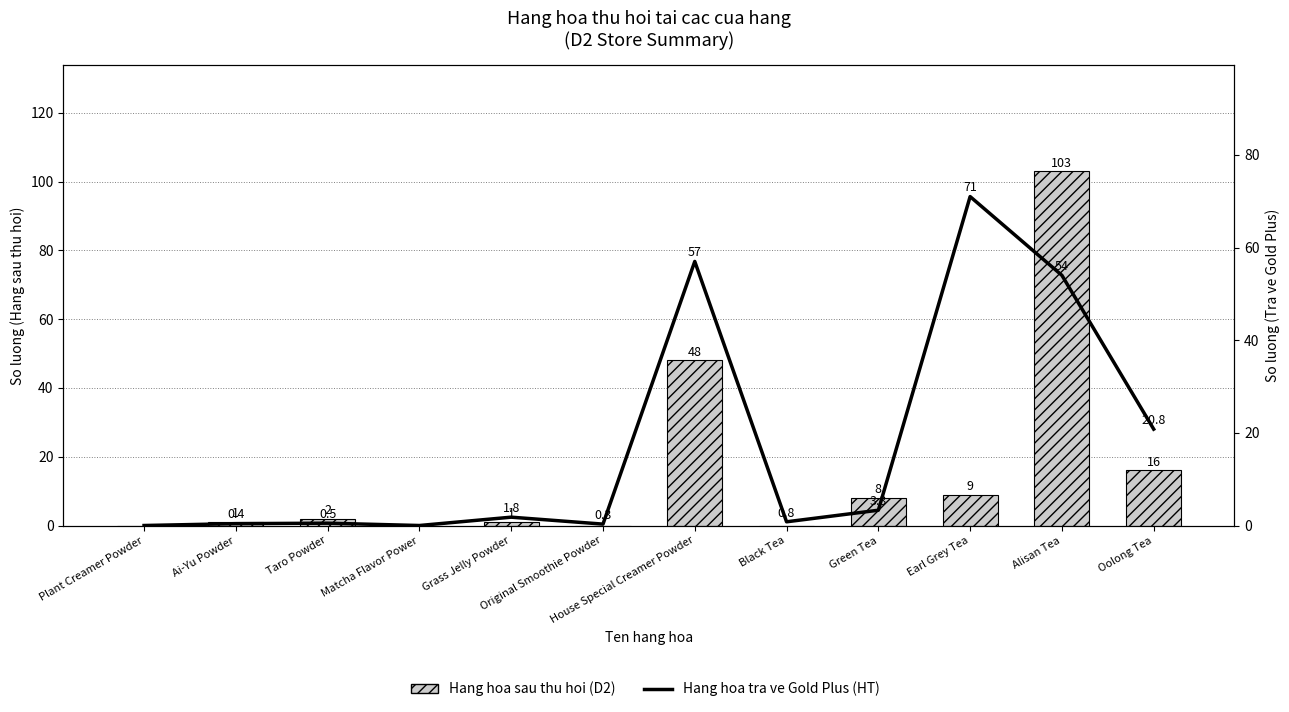

How many categories are shown in the chart?

12